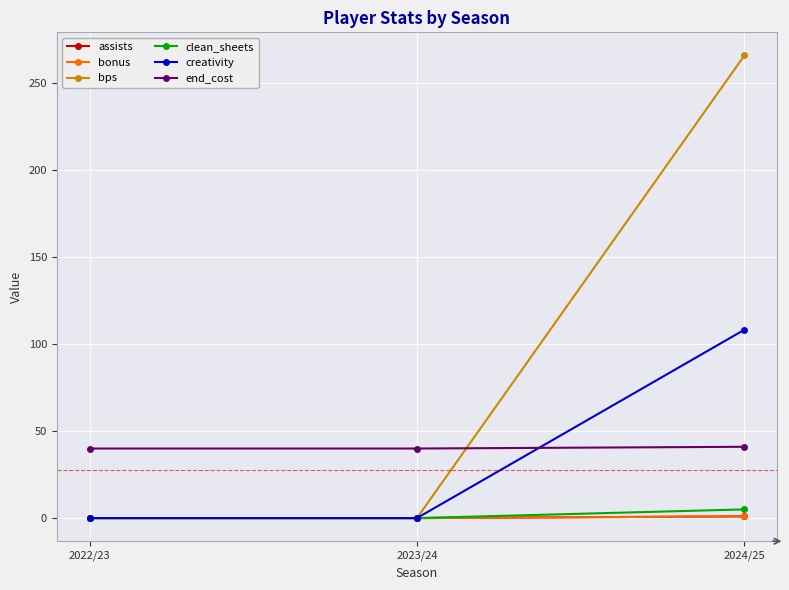

Is this an area chart (filled region under the line)?

No